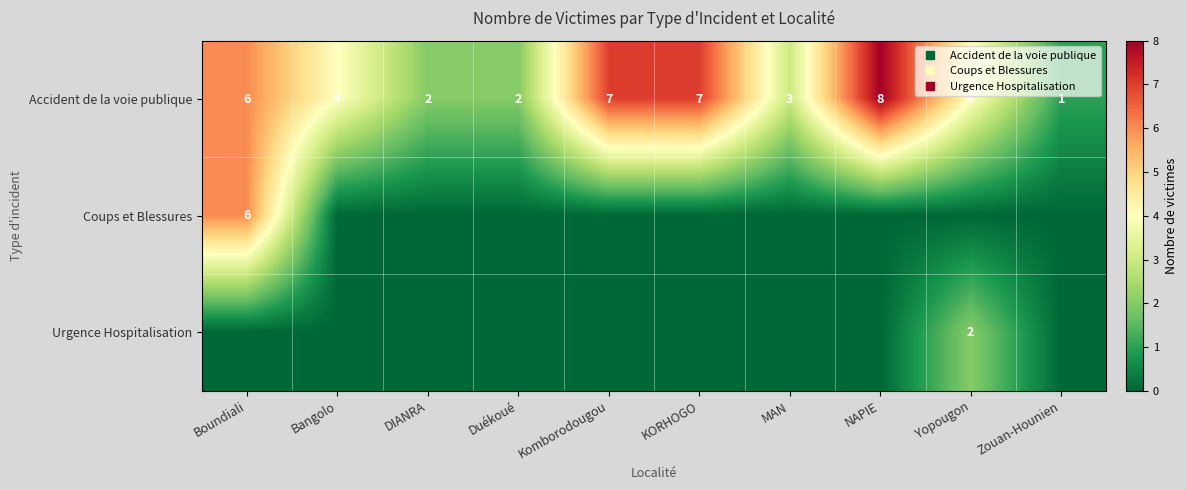

The value of Accident de la voie publique at Zouan-Hounien is 1. True or false?

True